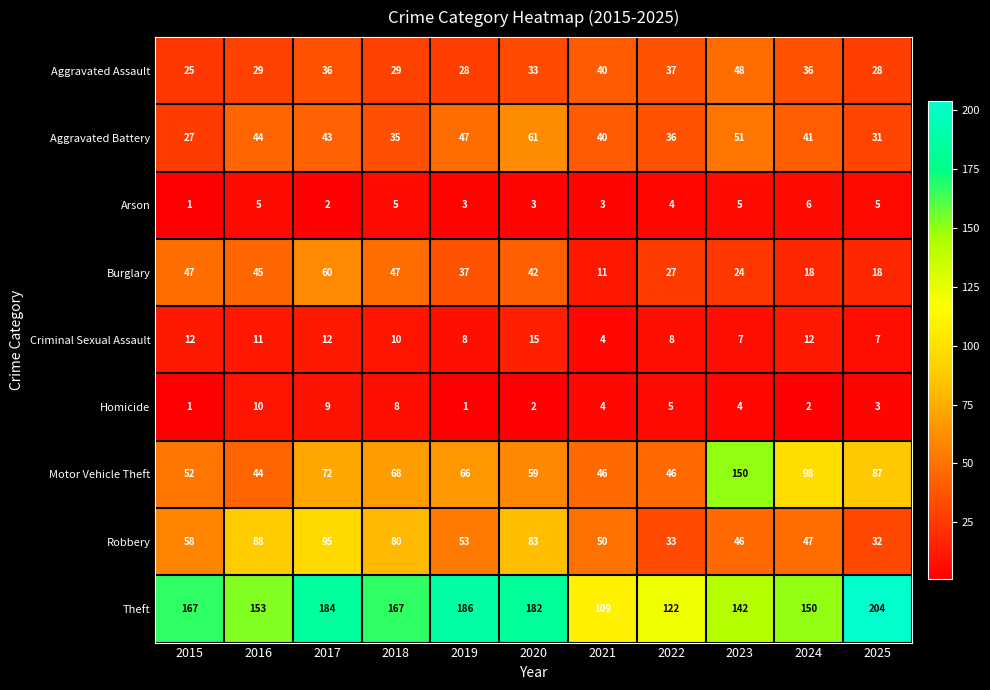

What is the spread (max minus min) of values at 2021?

106